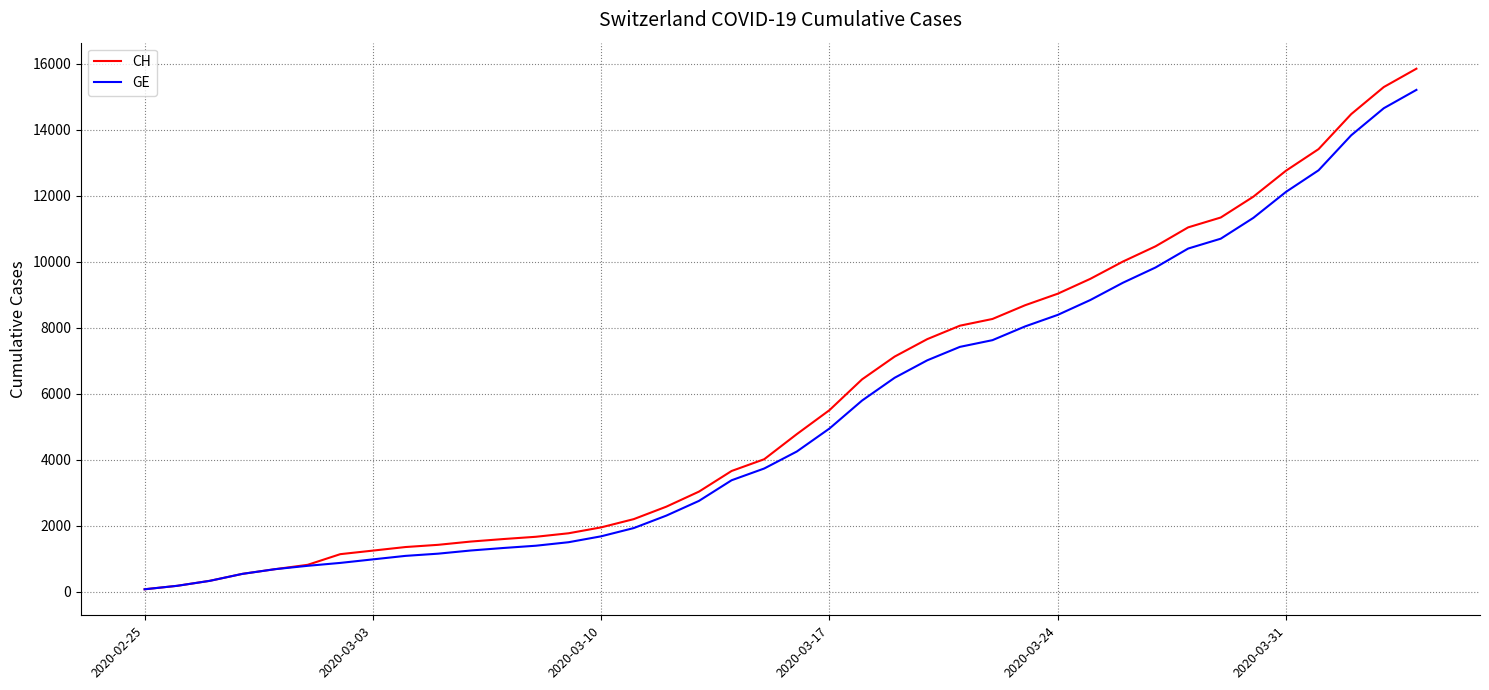

Count the number of data series in this chart.

2